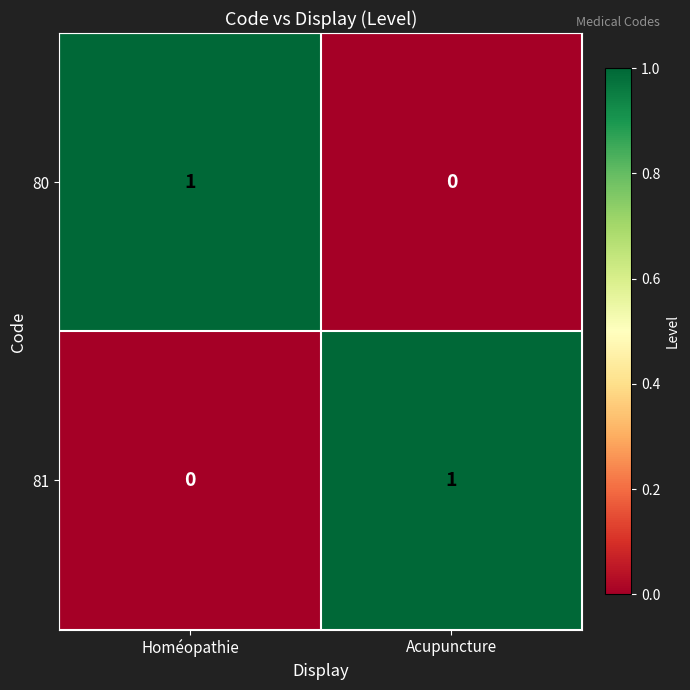

At which label is 80 closest to 0?

Acupuncture